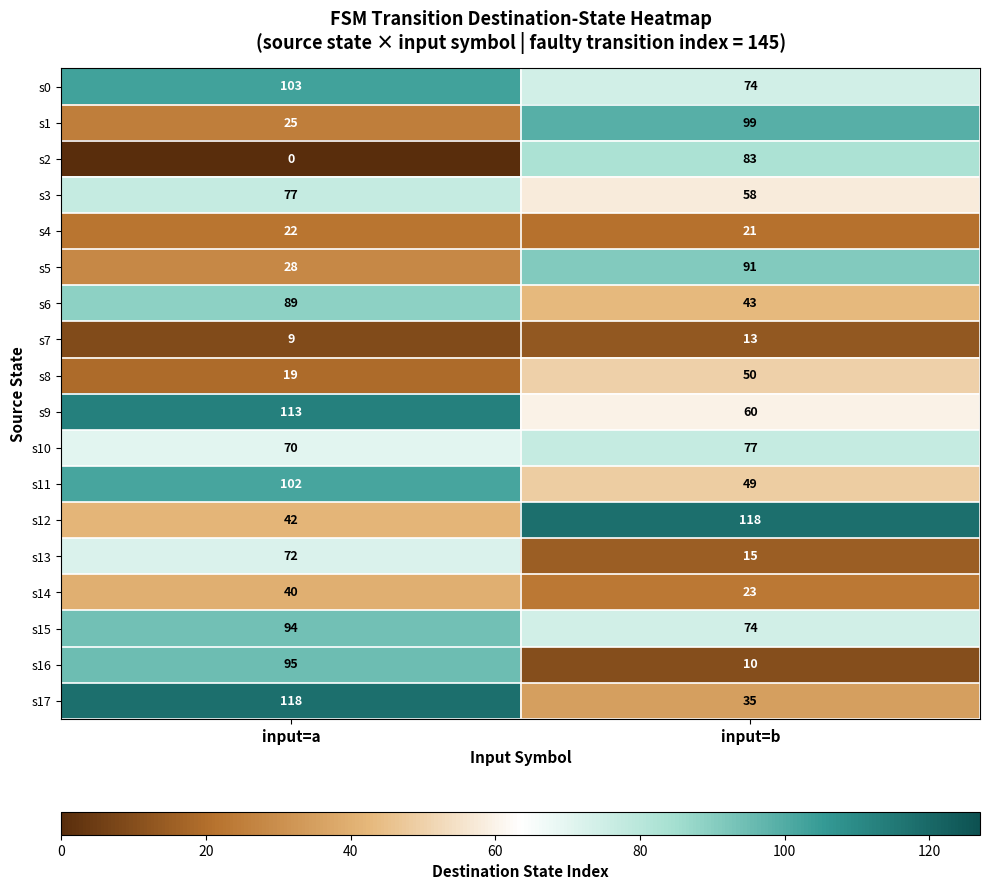

At input=a, list the series in order from smallest to largest.

s2, s7, s8, s4, s1, s5, s14, s12, s10, s13, s3, s6, s15, s16, s11, s0, s9, s17